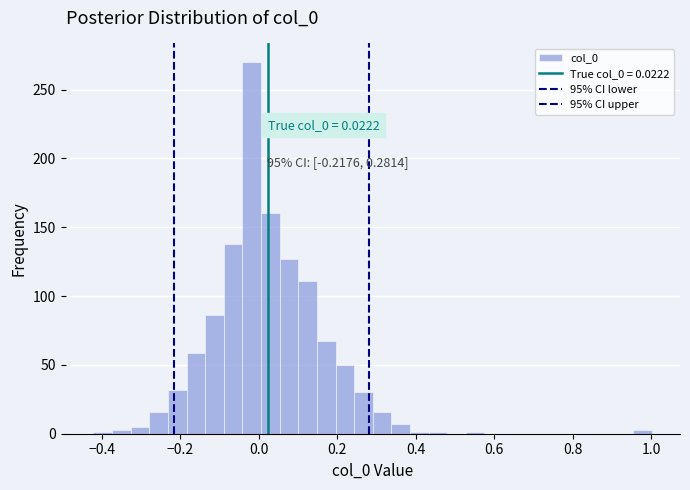

Read against the x-axis, roughly where is the centre of the tallest bar?

-0.02